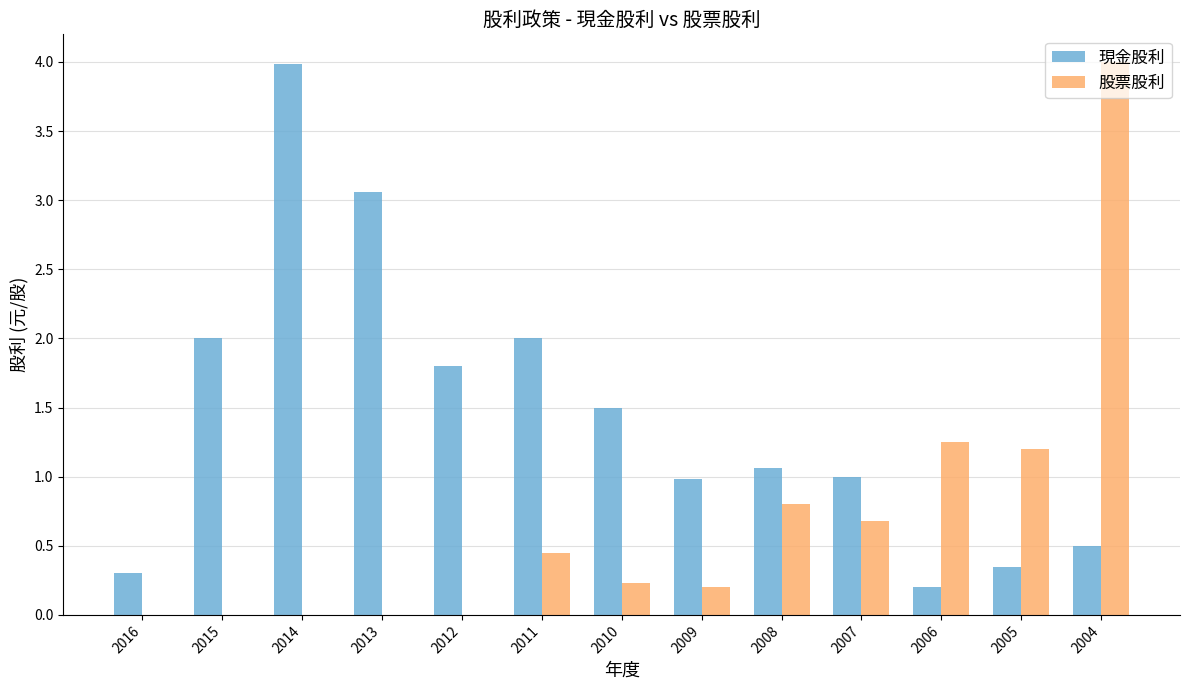

How many distinct data groups are displayed?

2